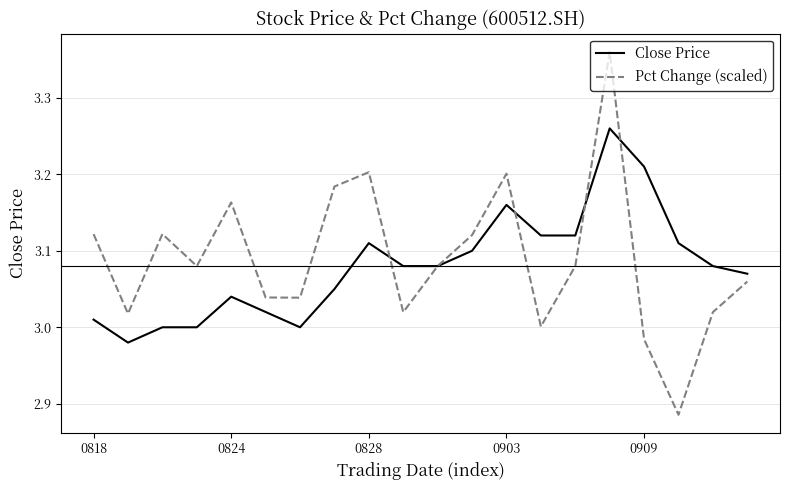

Count the number of categories in the chart.

20